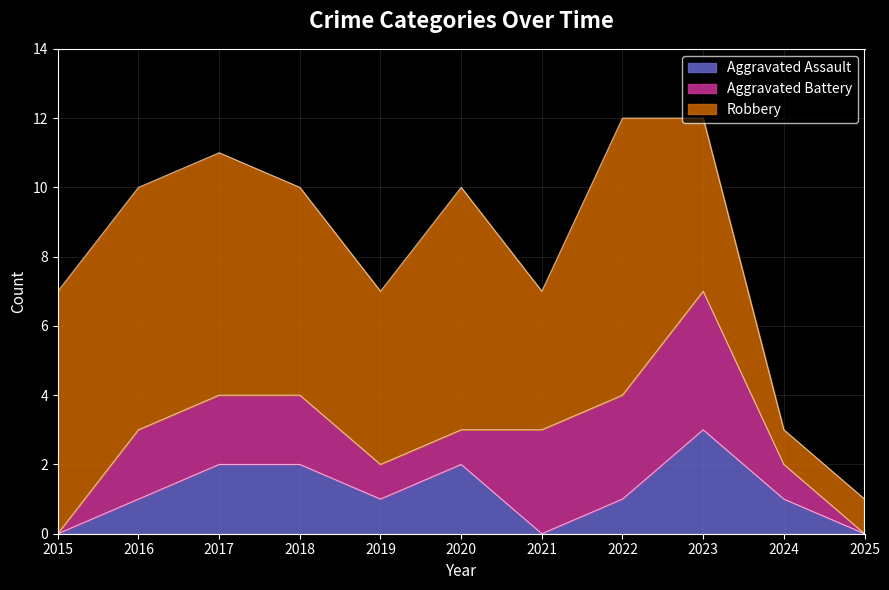

What is the value of the Robbery point at the 6th from the left?

7